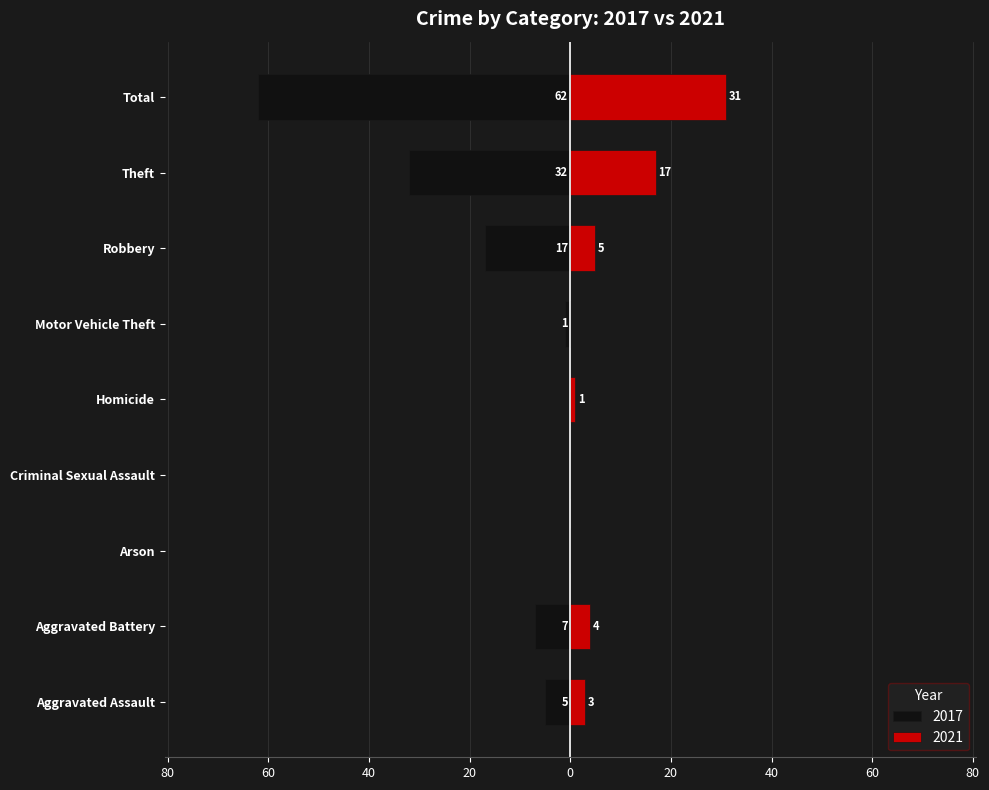

Where is 2021 nearest to the value 15?

Theft